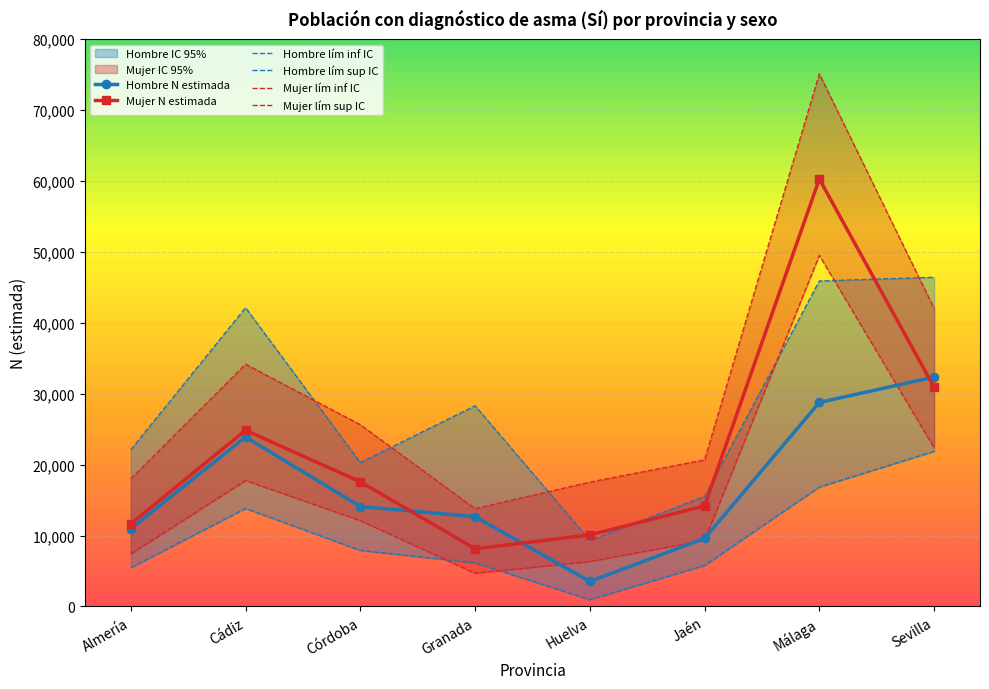

The value of Hombre N estimada at Almería is 4084. True or false?

False